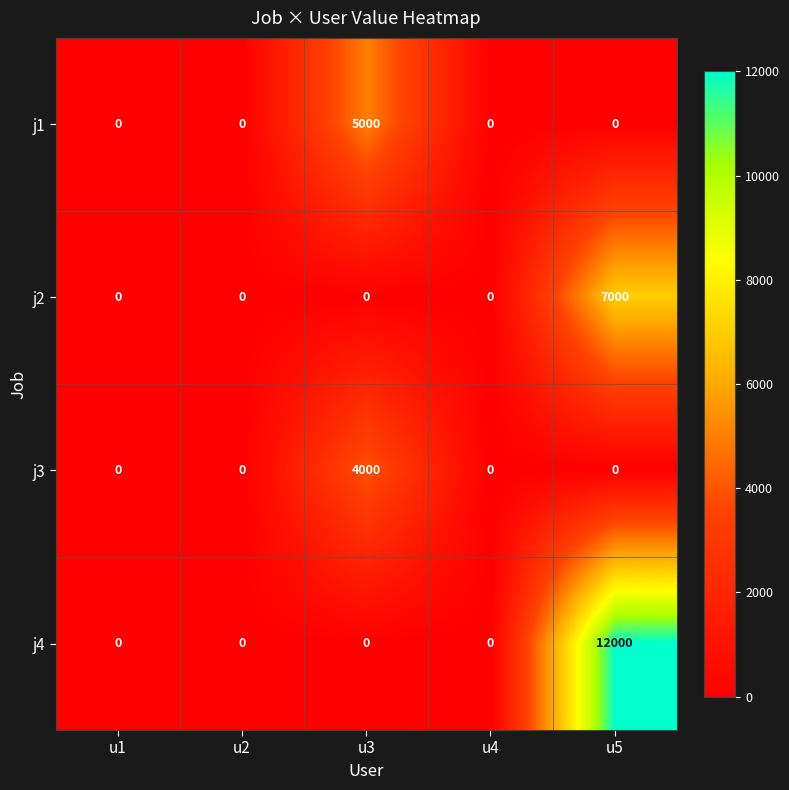

The j1 series shows 5000 at u3. True or false?

True